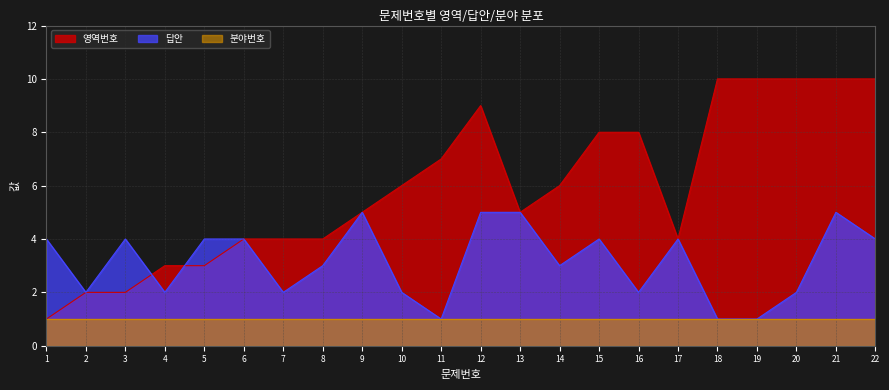

At which label is 영역번호 closest to 5?

9